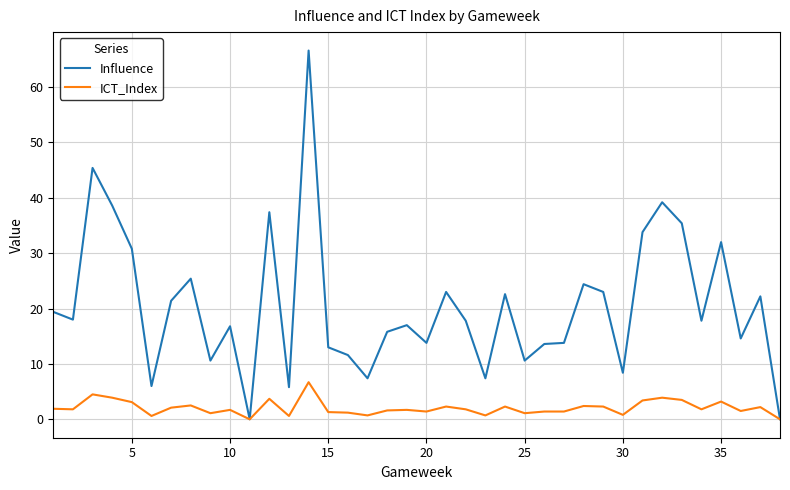

Which series has the largest range (max minus min)?

Influence